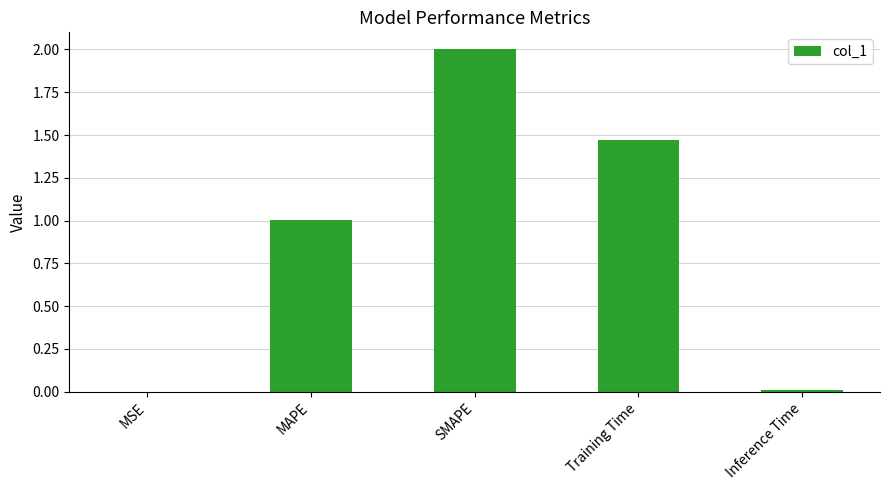

Between Training Time and Inference Time, which is larger?

Training Time